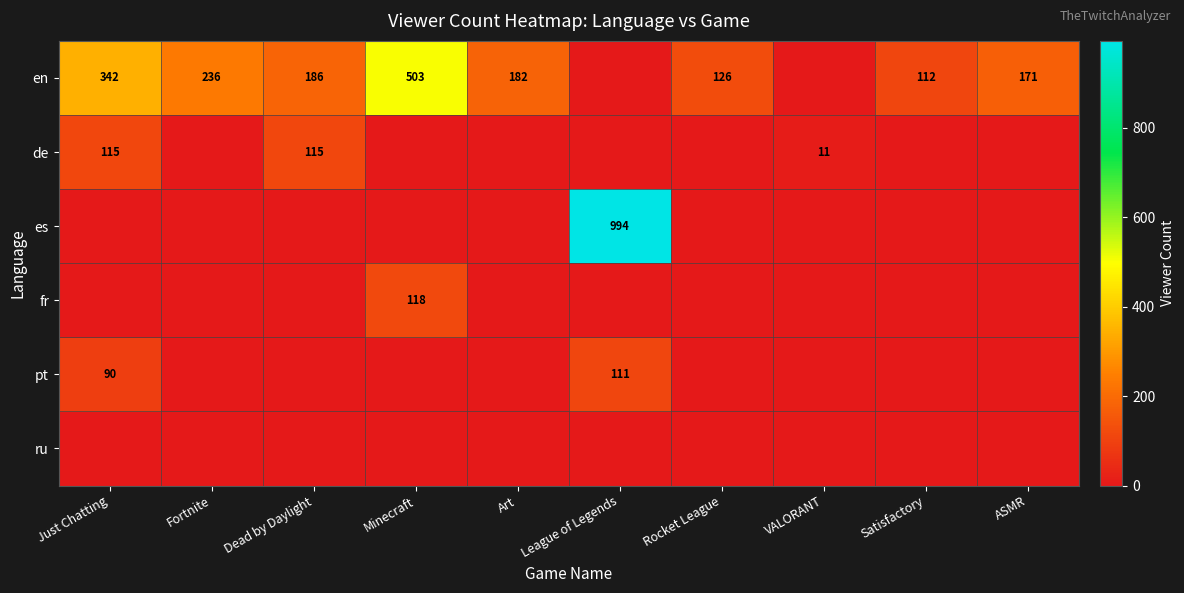

The en series shows 503 at Minecraft. True or false?

True